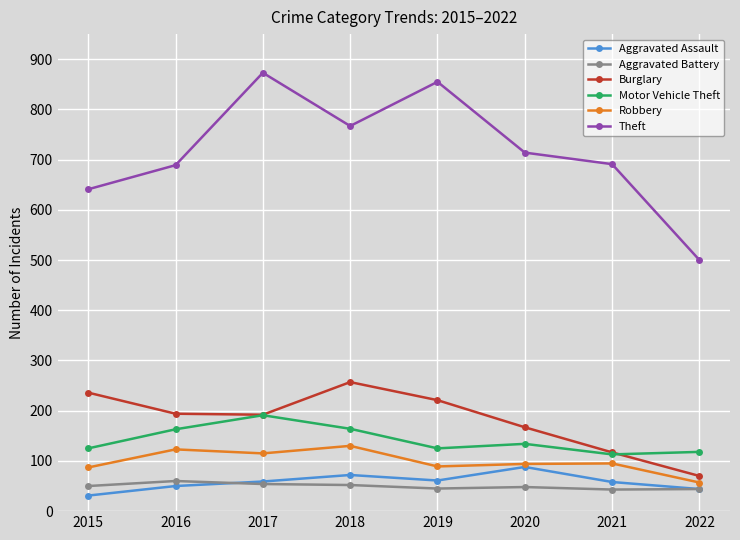

True or false: Burglary and Motor Vehicle Theft intersect in this chart.

True